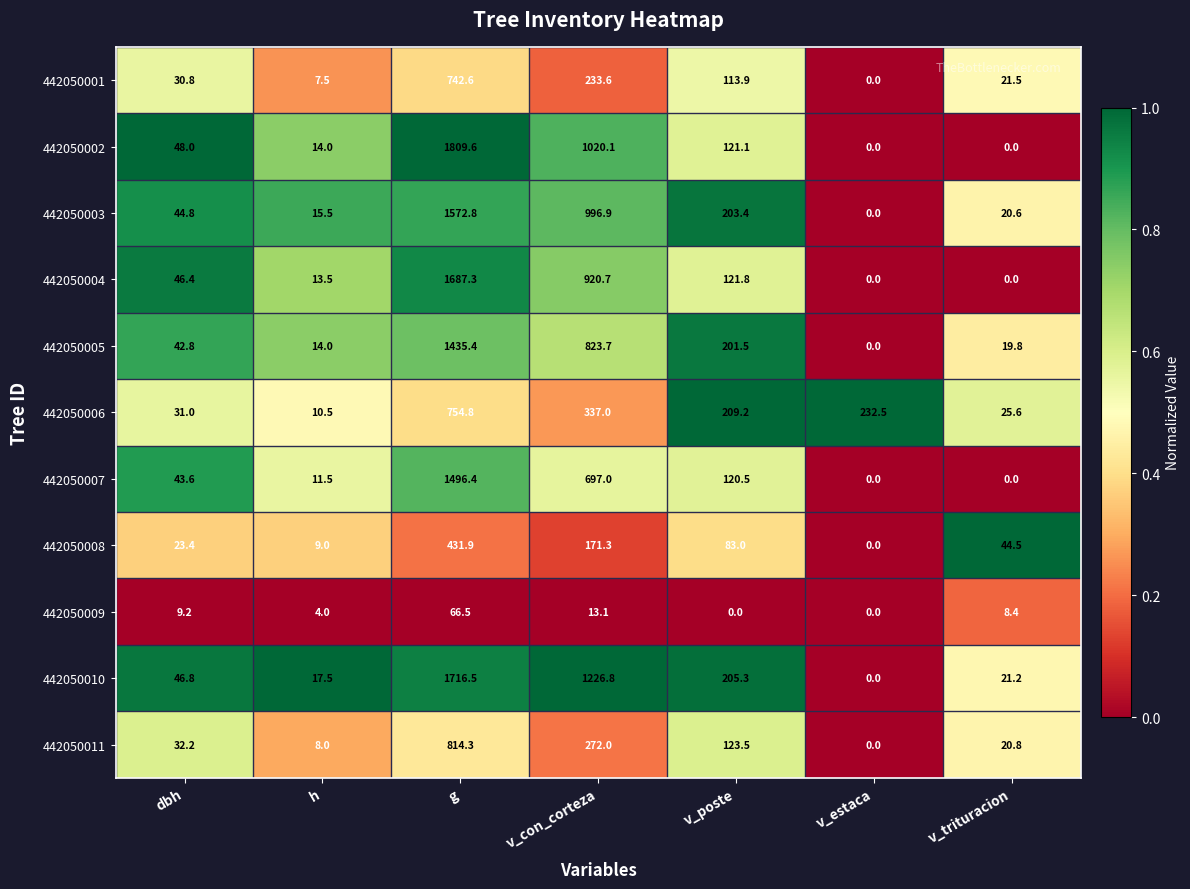

Rank the series at v_poste from lowest to highest value.

442050009, 442050008, 442050001, 442050007, 442050002, 442050004, 442050011, 442050005, 442050003, 442050010, 442050006